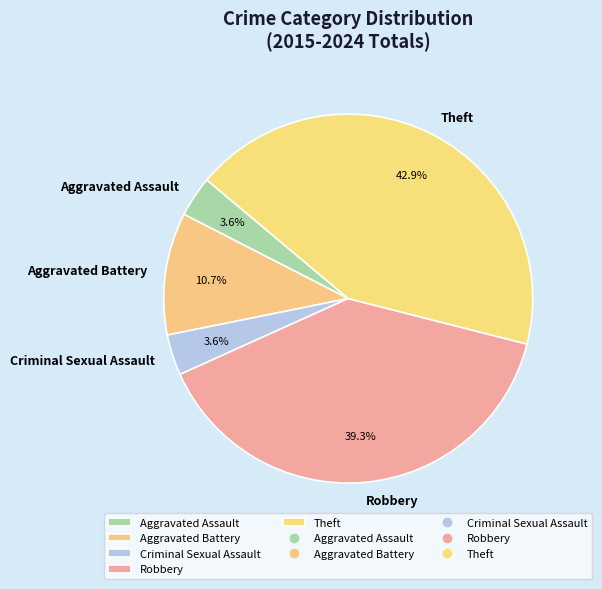

Count the number of slices in the pie.

5